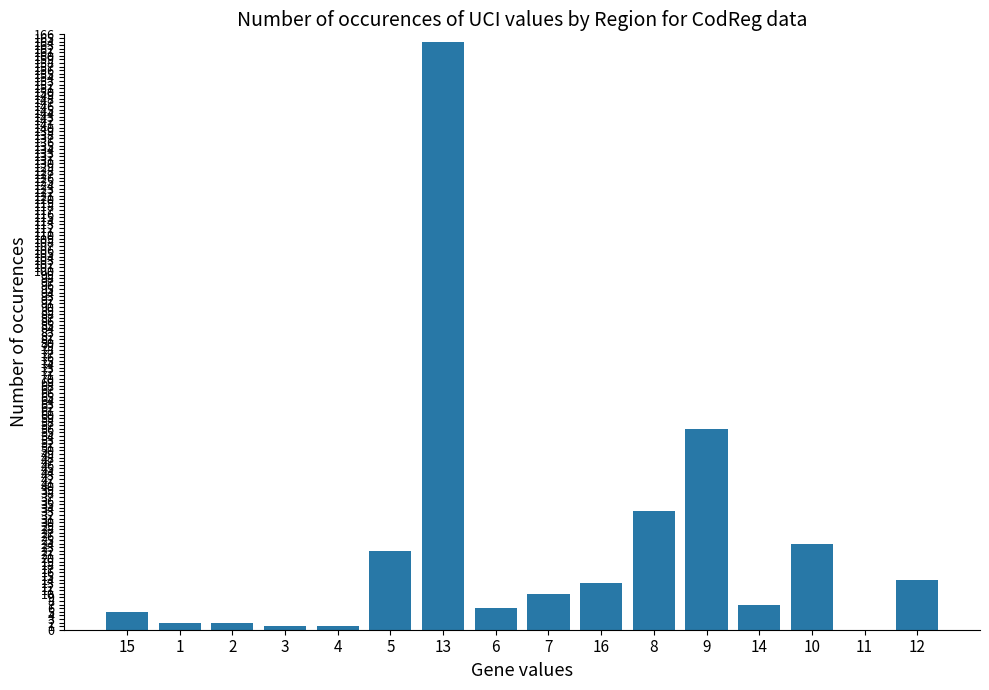

What is the ratio of the value at 14 to the value at 9?

0.1